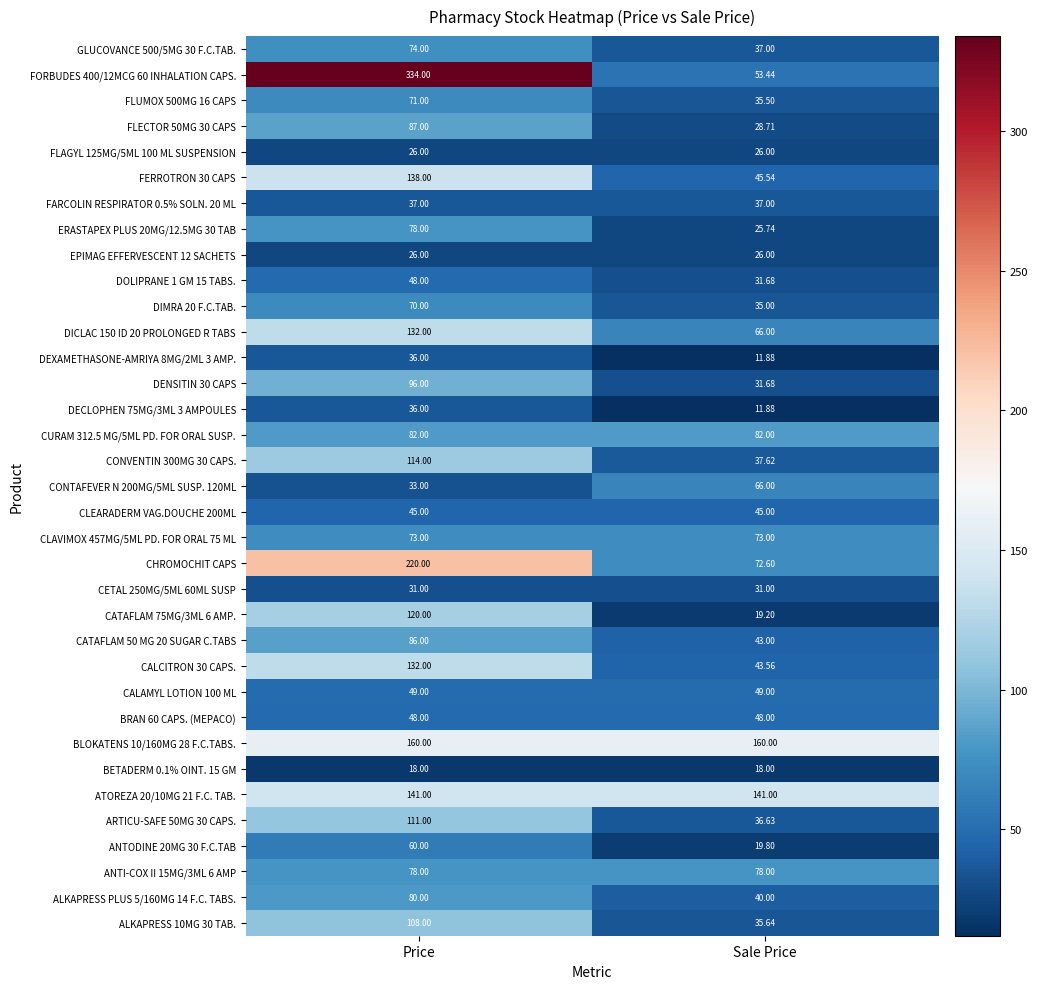

Which series has the largest total across all categories?

FORBUDES 400/12MCG 60 INHALATION CAPS.